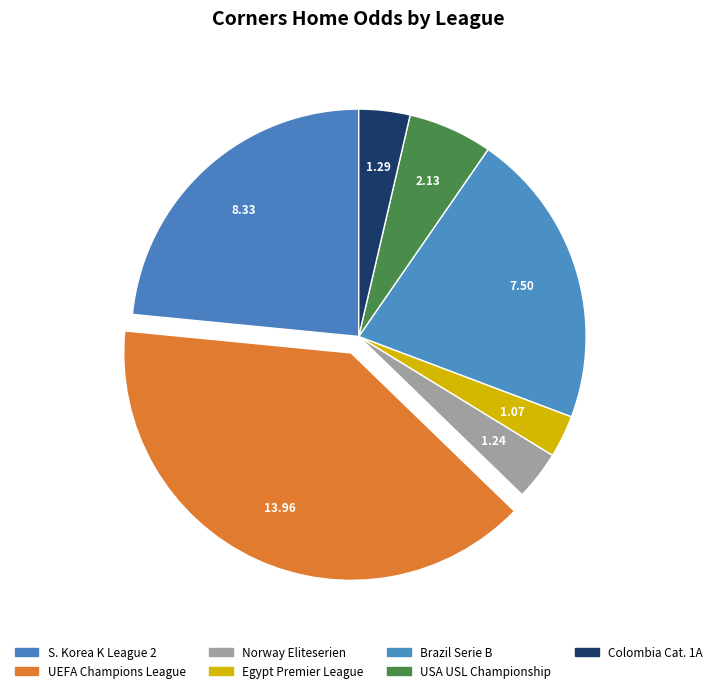

How many slices are in this pie chart?

7